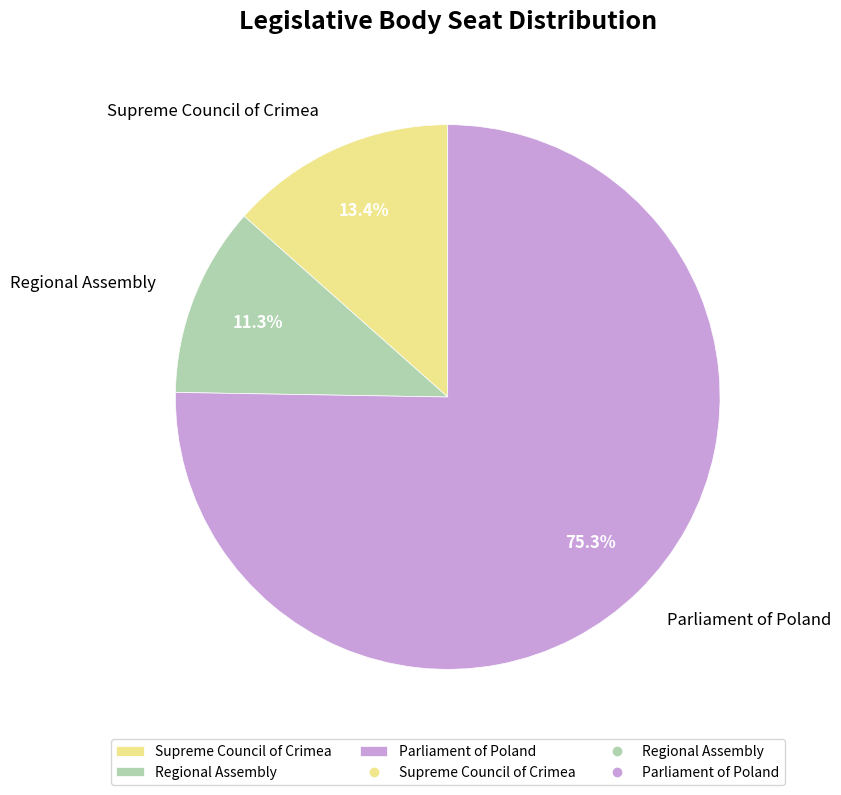

Which category has the smallest portion of the pie?

Regional Assembly